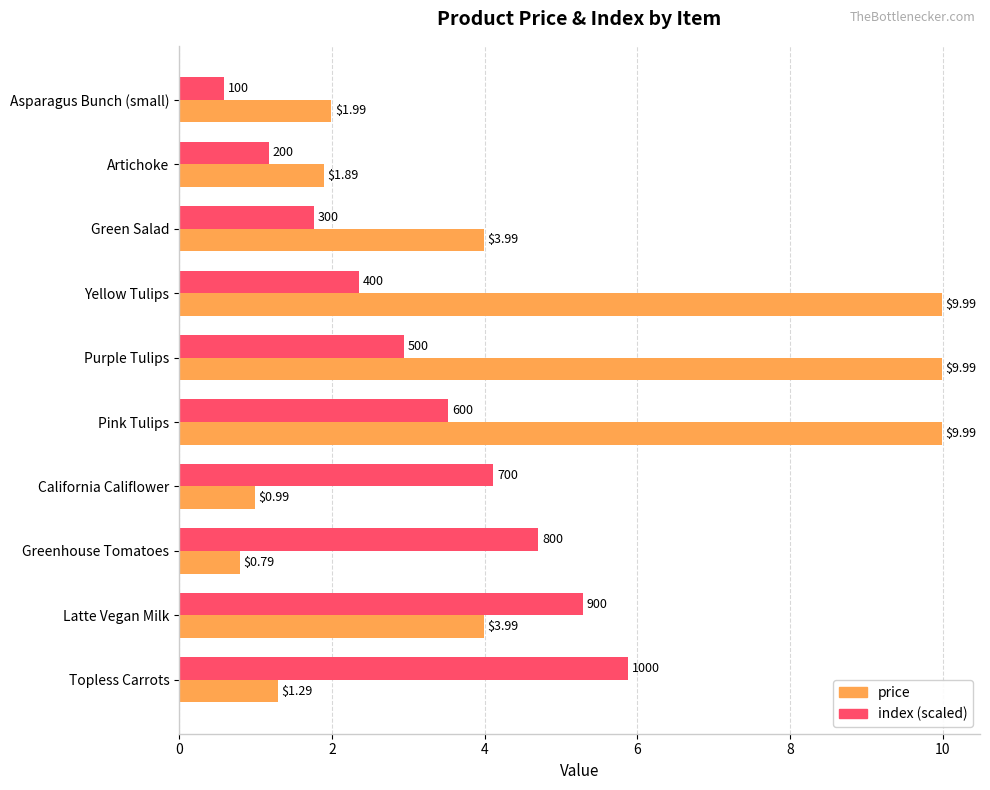

At which category is the sum across all series the highest?

Pink Tulips